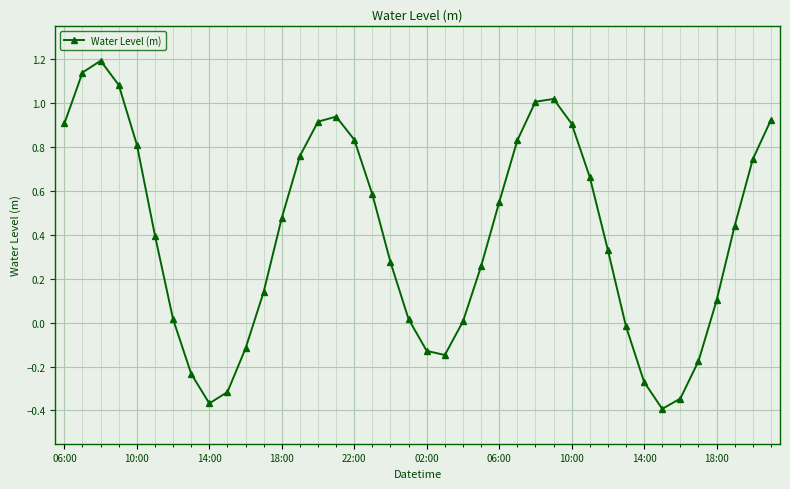

What is the sum of all values?

15.7